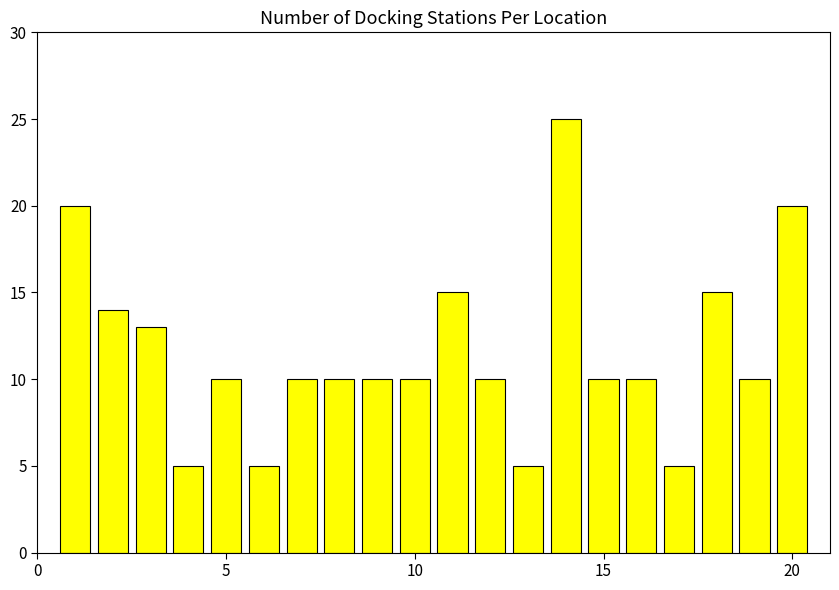

Reading left to right, extract all data points from this chart.

20	14	13	5	10	5	10	10	10	10	15	10	5	25	10	10	5	15	10	20